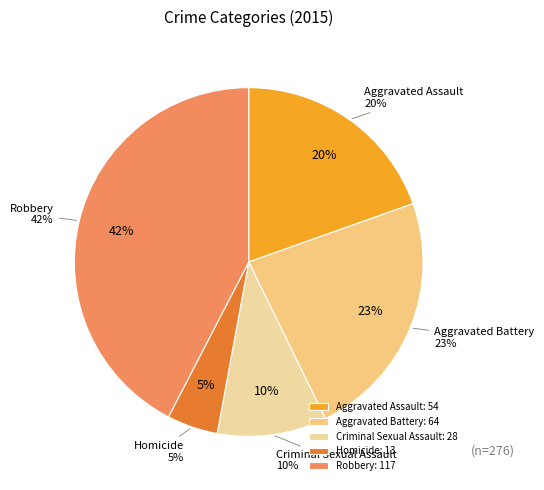

To the nearest percent, what is the average slice percentage?

20%